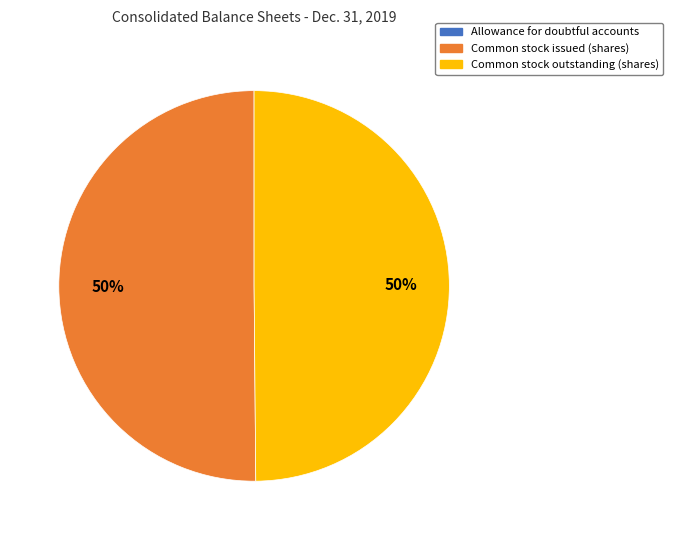

To the nearest percent, what is the average slice percentage?

33%